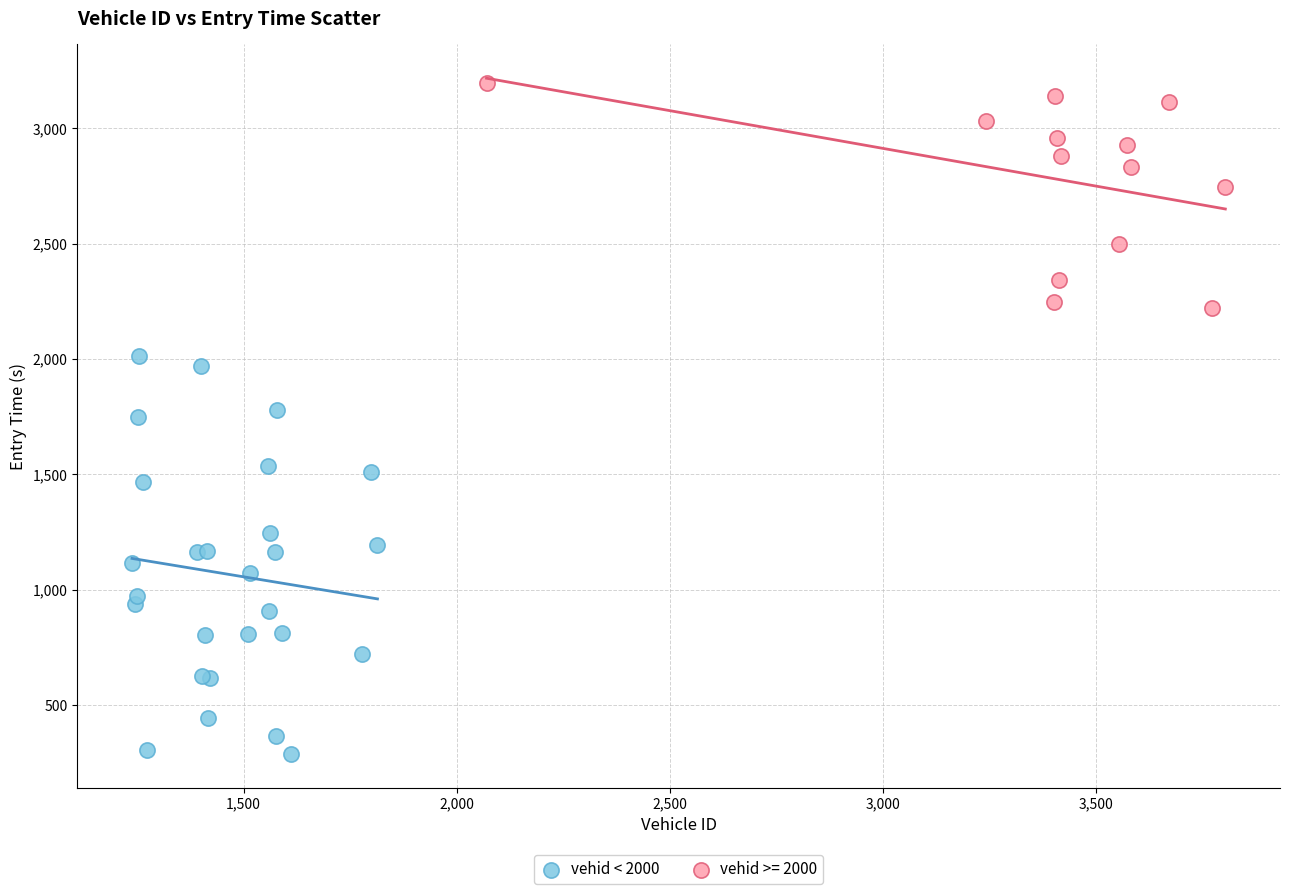

Which series contains the lowest Y value?

vehid < 2000